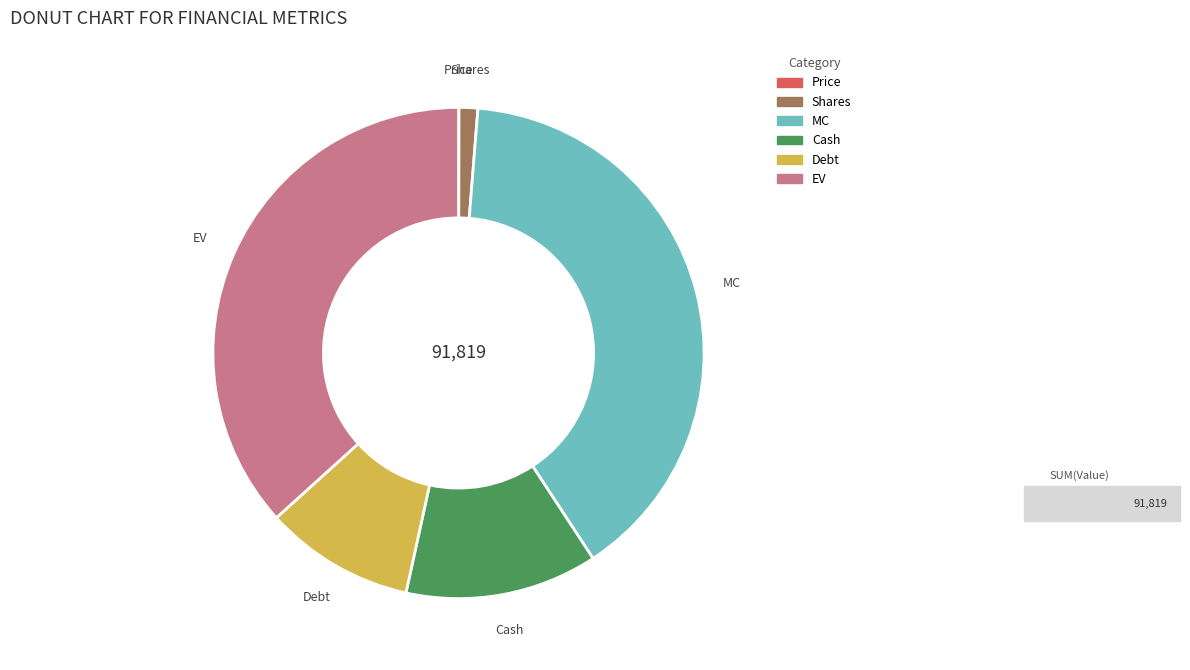

True or false: EV accounts for 37% of the total.

True